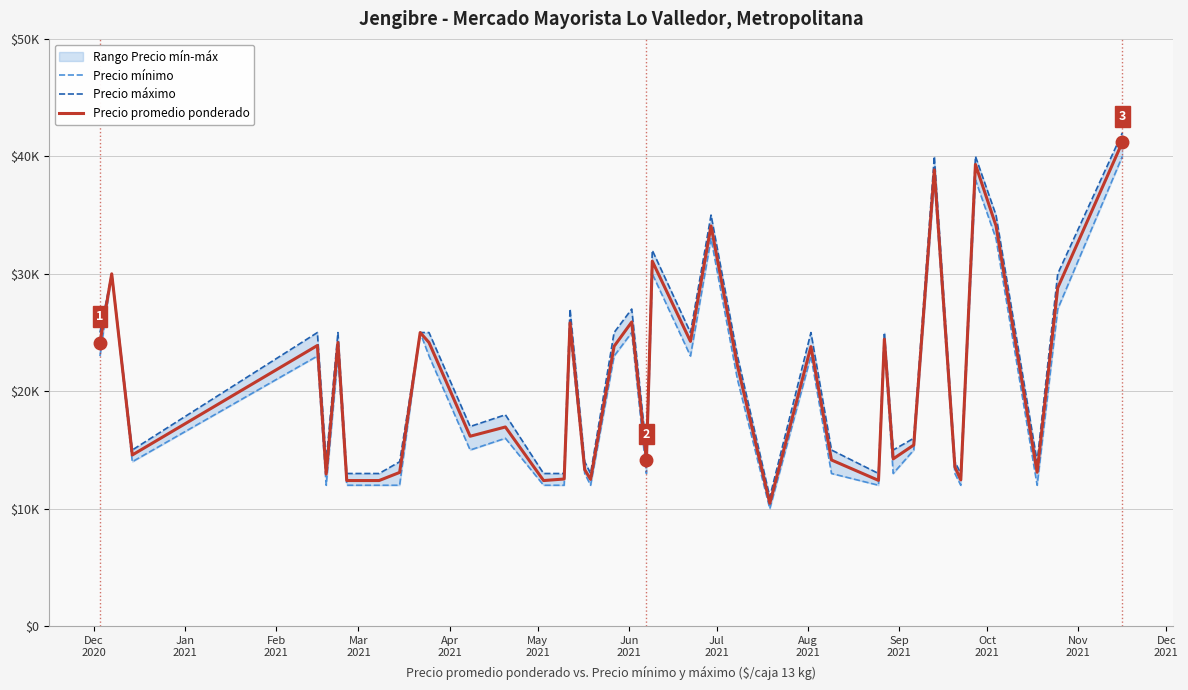

True or false: Precio mínimo and Precio promedio ponderado cross at least once.

False